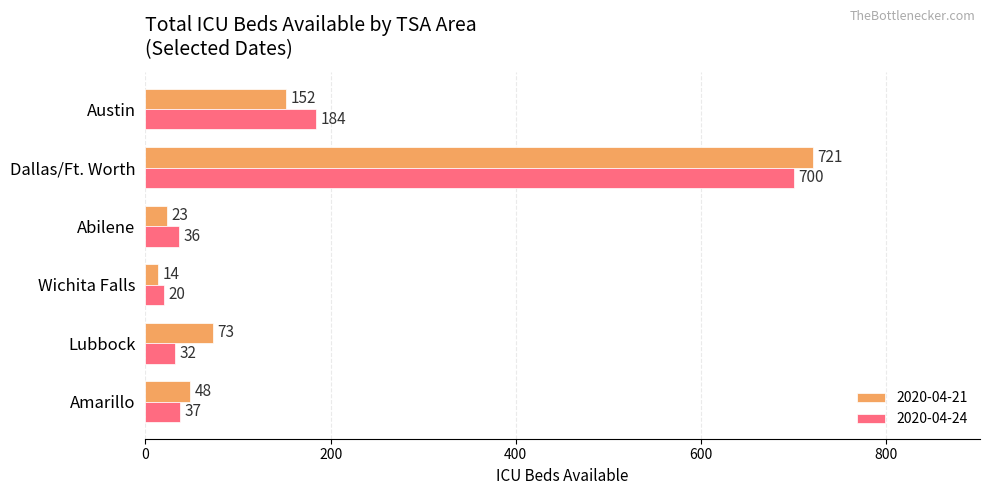

The 2020-04-21 series shows 152 at Austin. True or false?

True